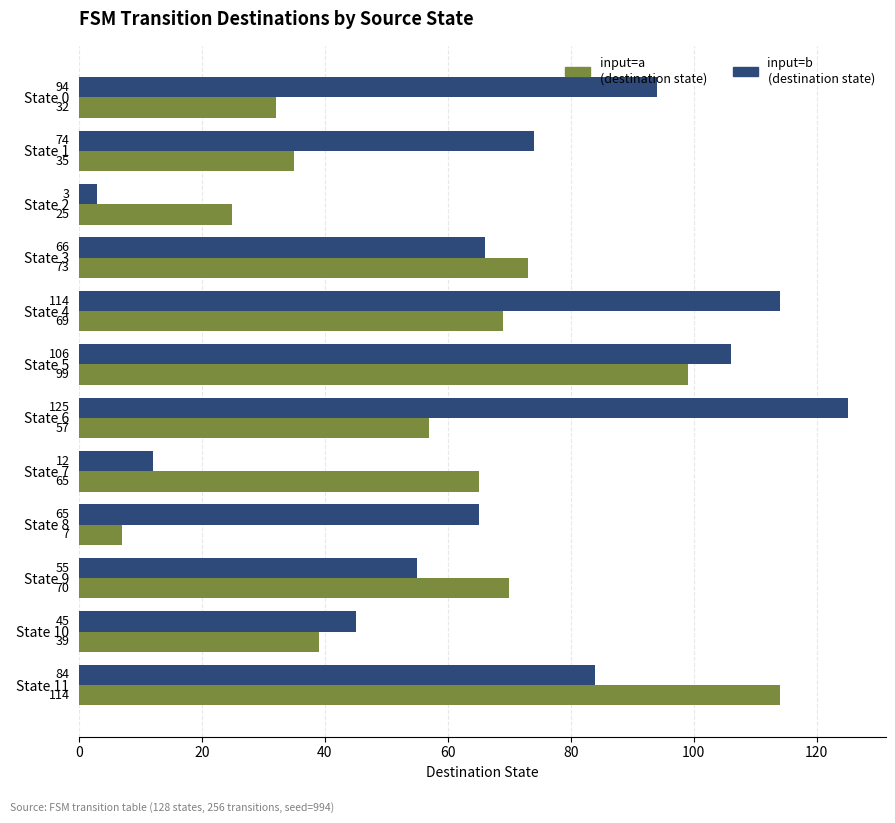

At which category is the sum across all series the highest?

State 5